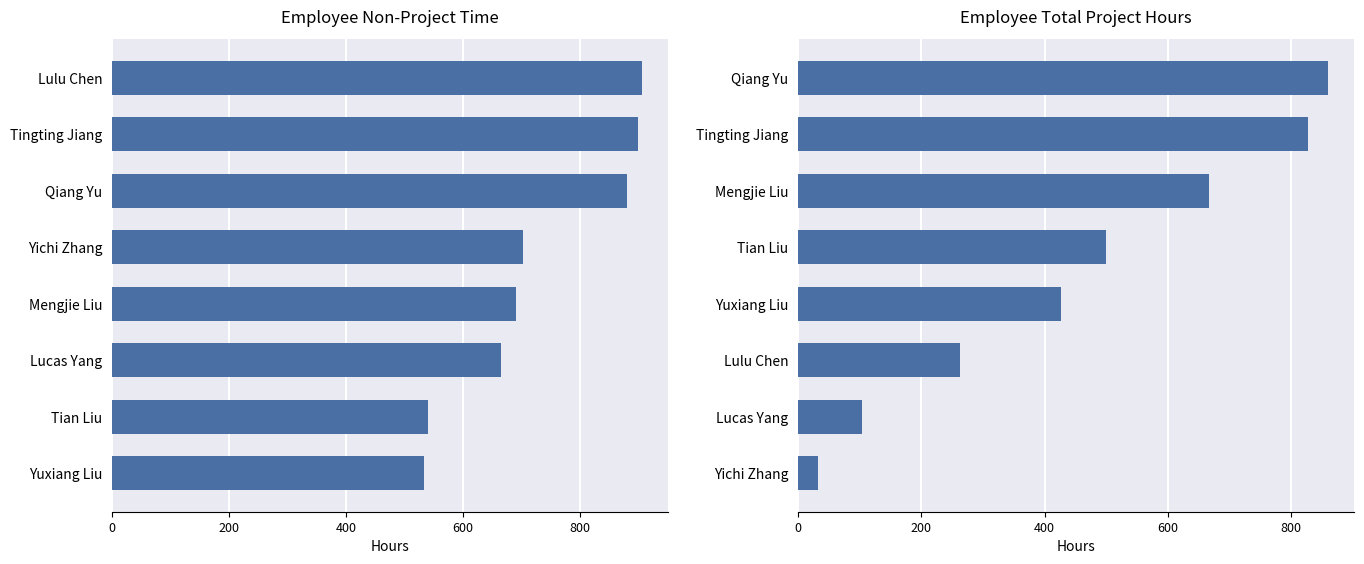

Rank the series at 600 from highest to lowest value.

Employee Non-Project Time, Employee Total Project Hours